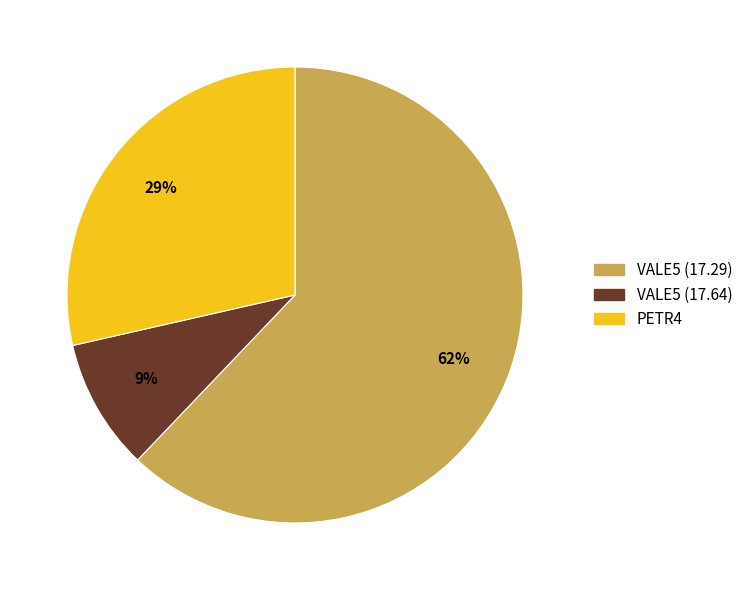

To the nearest percent, what is the combined percentage of VALE5 (17.64) and VALE5 (17.29)?

71%